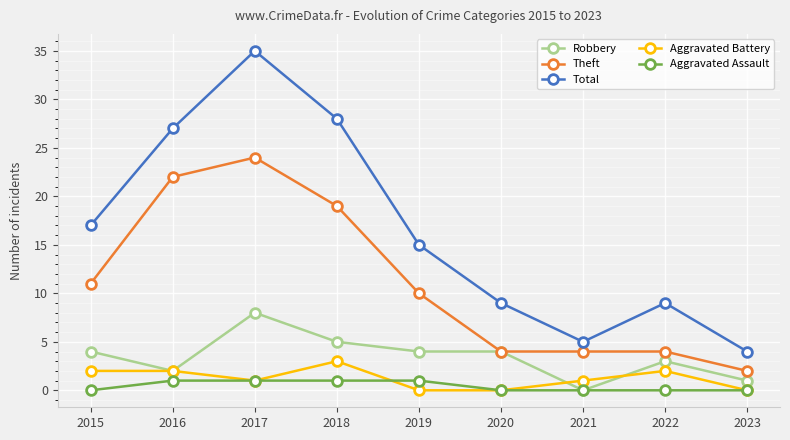

Where is the first local maximum for Theft?

2017